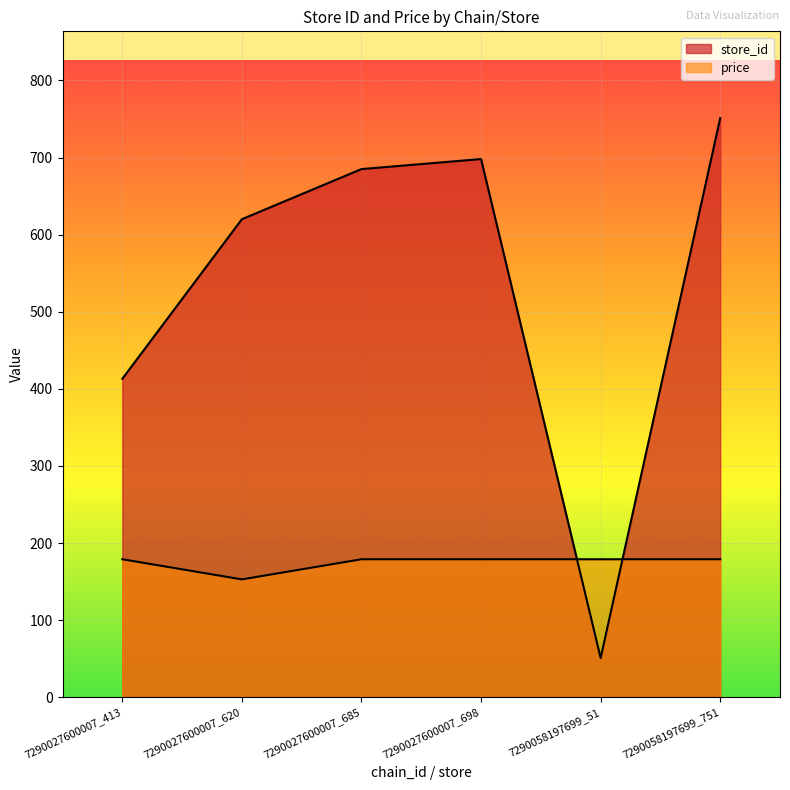

Rank the series by their average value, from highest to lowest.

store_id, price